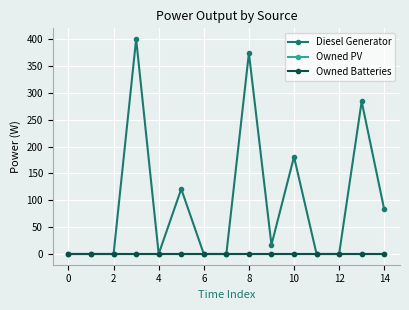

True or false: Owned Batteries and Owned PV intersect in this chart.

False